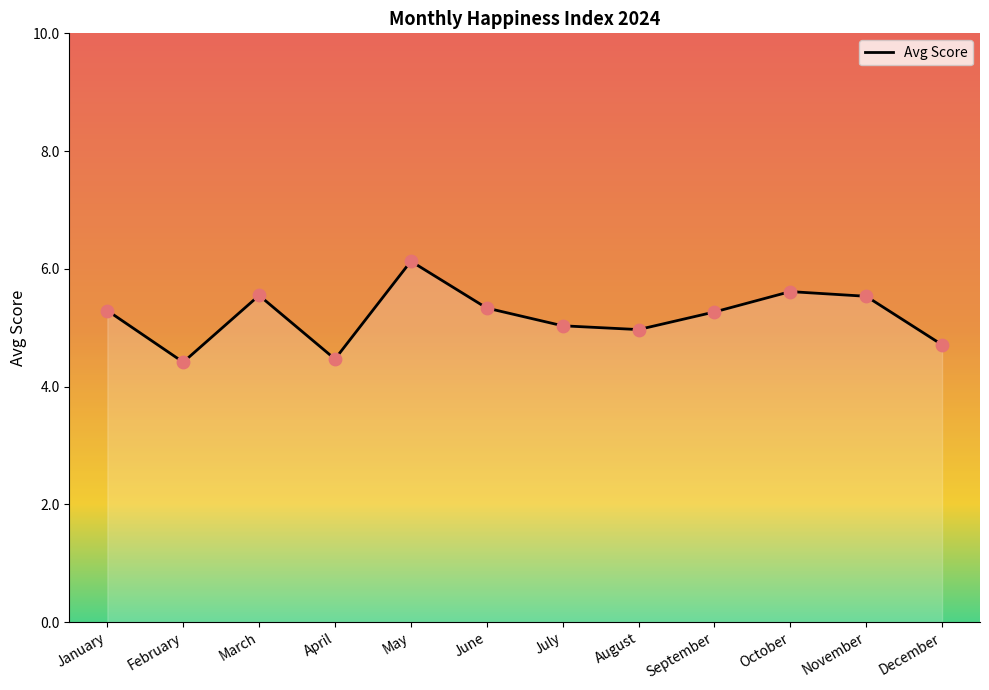

Which has a higher value, November or January?

November